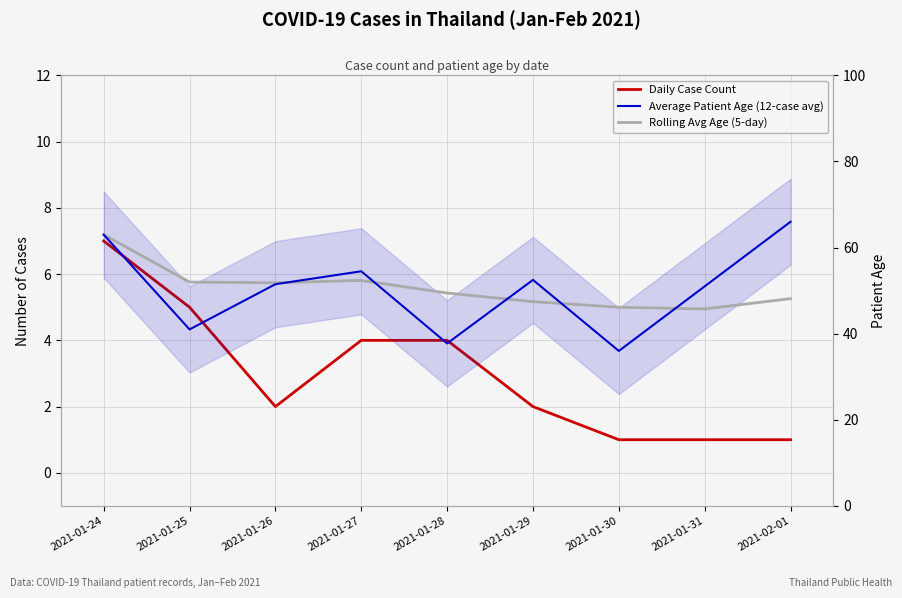

Which has a higher value, 2021-01-30 or 2021-01-26?

2021-01-26